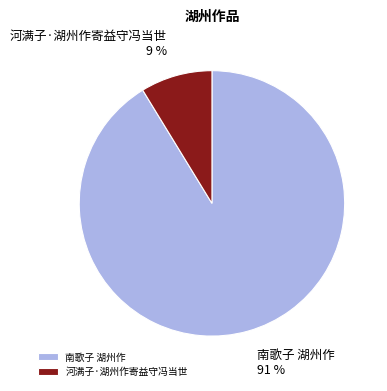

Rank the categories by value from lowest to highest.

河满子·湖州作寄益守冯当世, 南歌子 湖州作